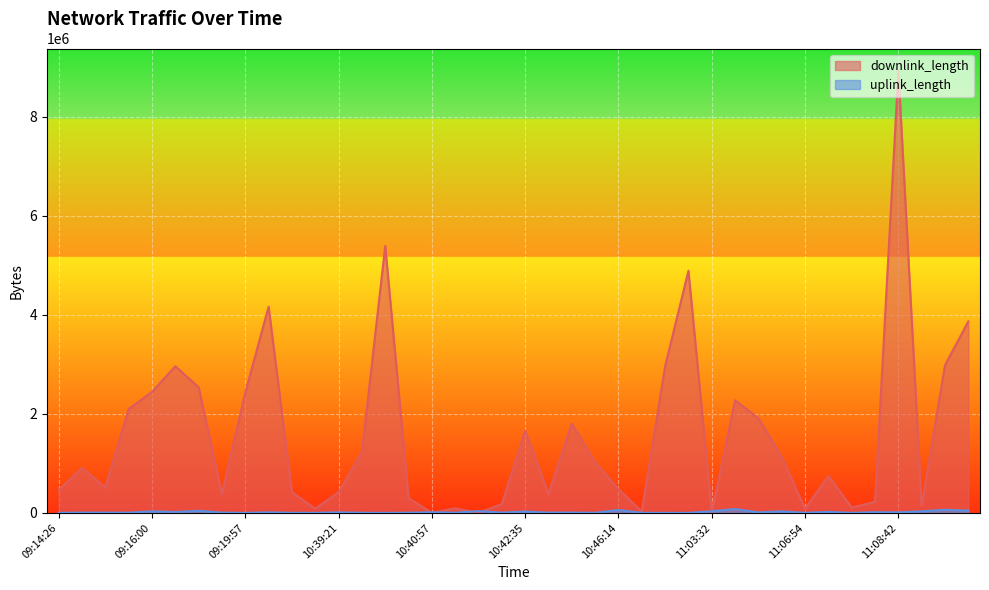

At which category does downlink_length reach its first local peak?

09:14:37